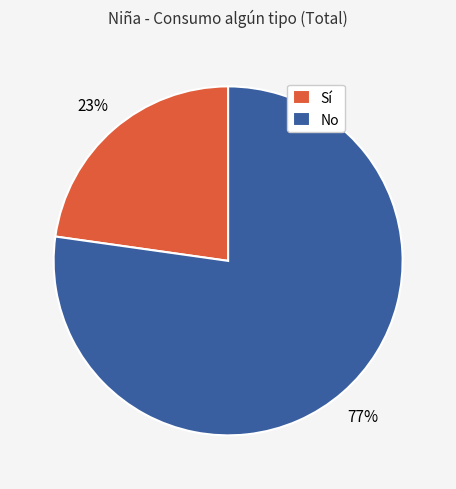

Does Sí account for over 50% of the chart?

No